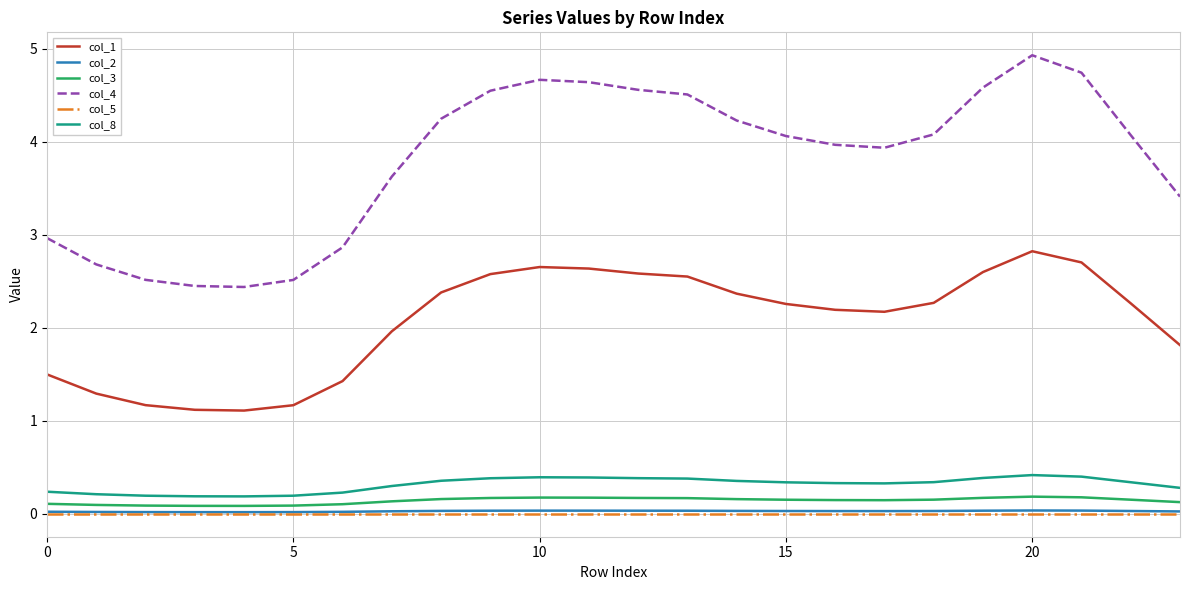

Which series has the largest total across all categories?

col_4